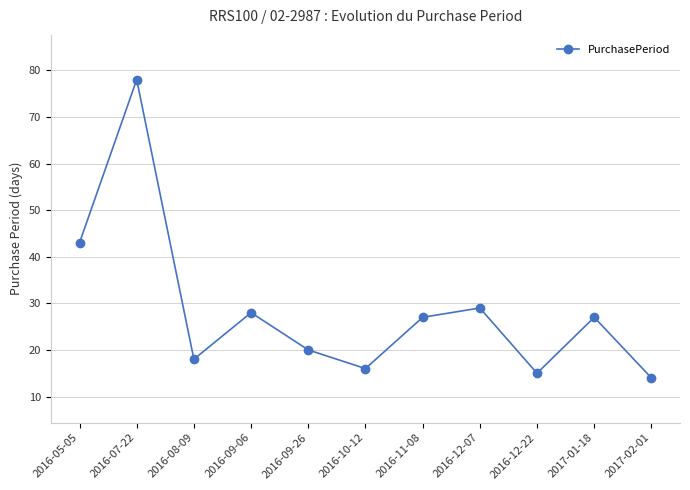

What is the change in value from 2016-08-09 to 2016-09-26?

+2